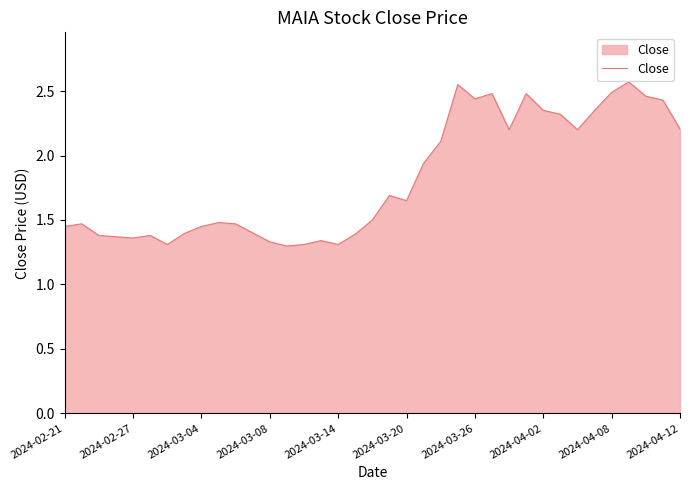

How many interior local valleys (lower than both neighbors) does the data have?

8